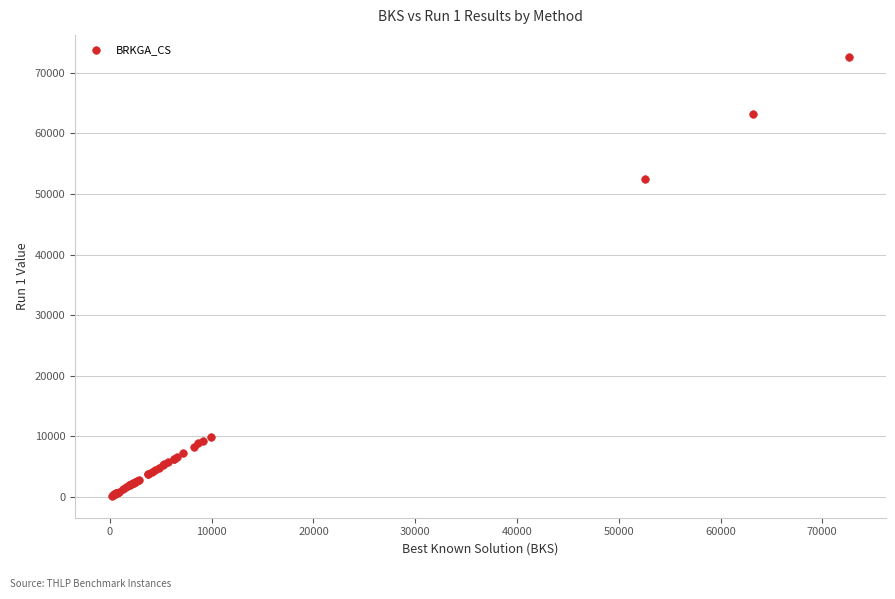

What Y value in the scatter plot is closest to 36415?

52541.0